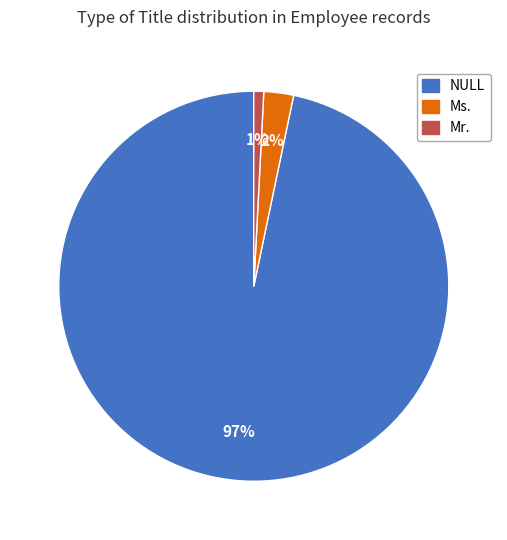

Is it true that NULL is 97% of the pie?

True